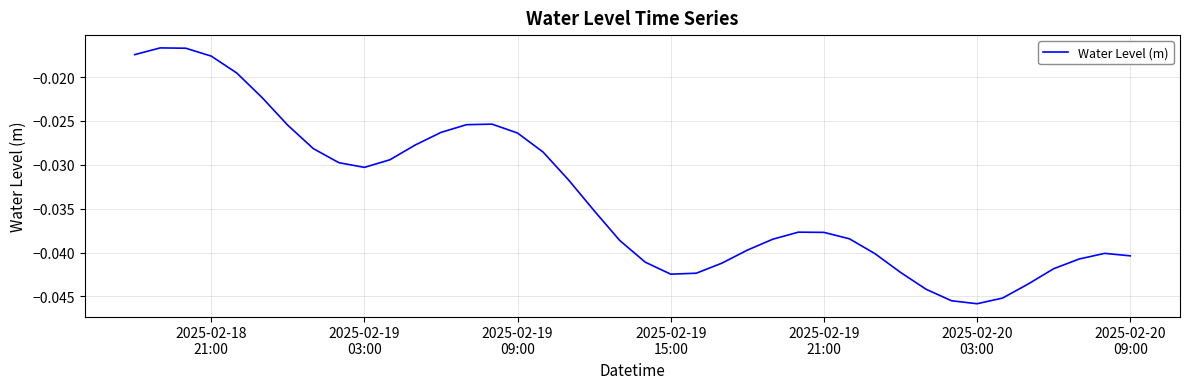

How many lines are shown in the chart?

1